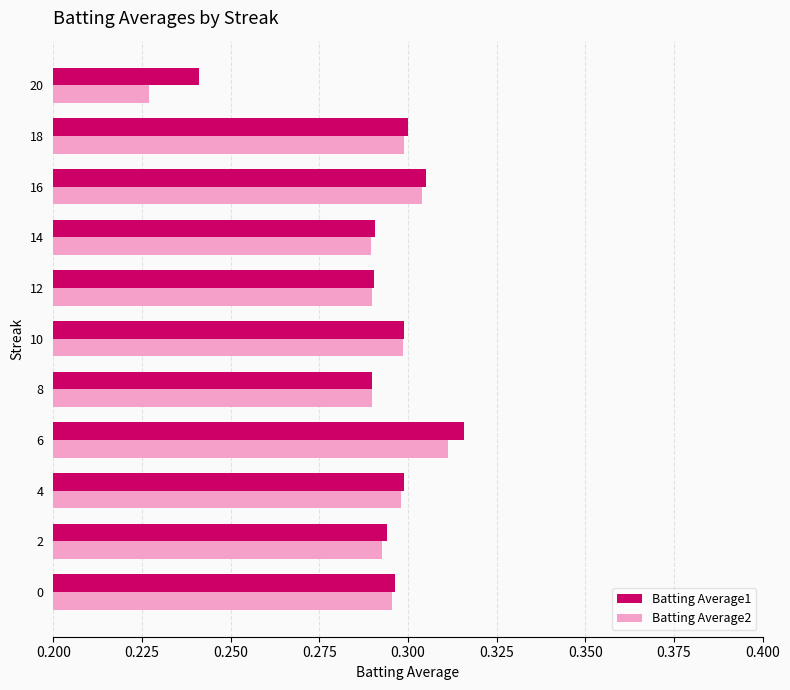

At how many categories does at least one series exceed 0?

11